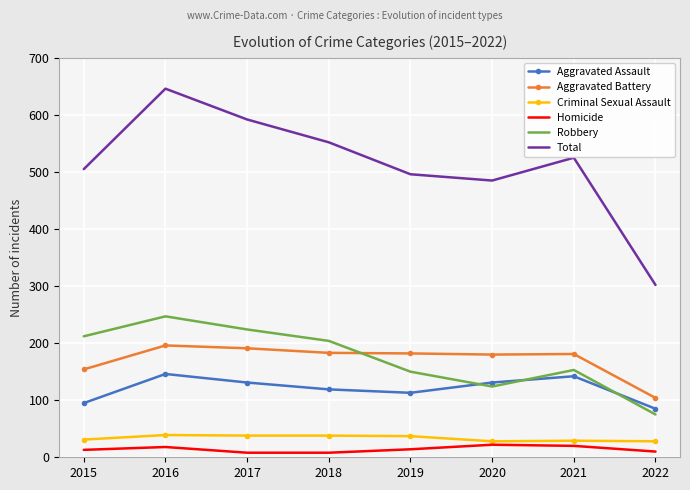

Which series has the largest range (max minus min)?

Total